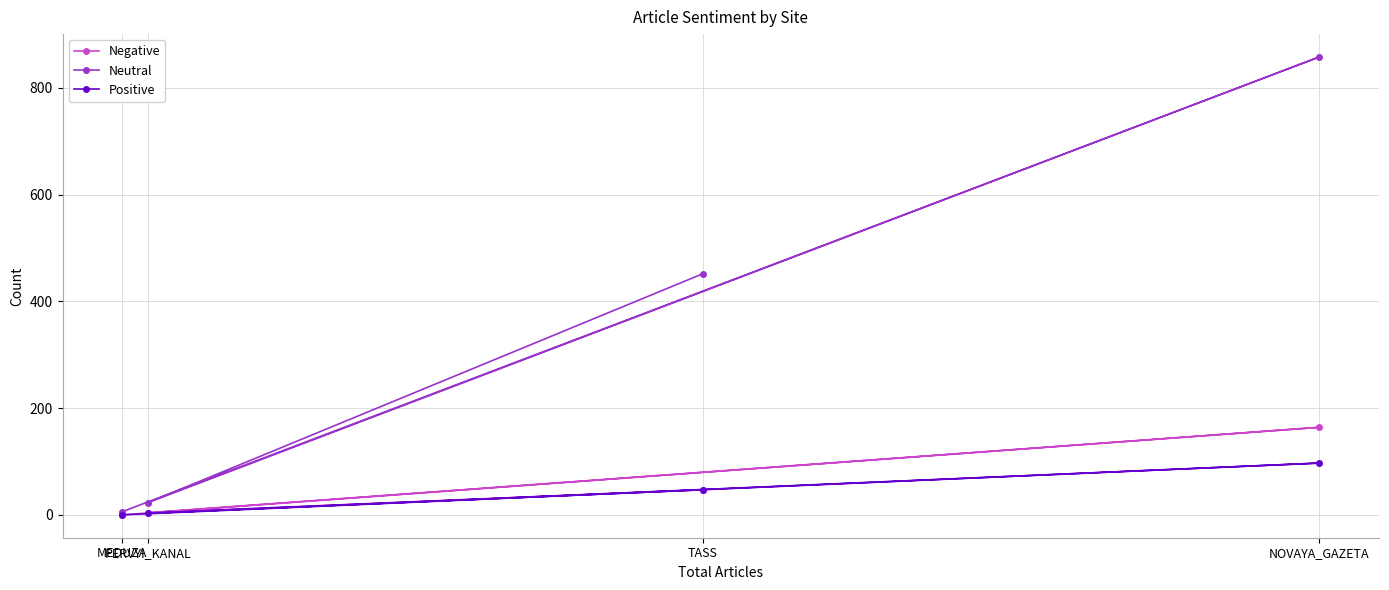

What is the sum of the Neutral values at TASS and PERVYI_KANAL?

475